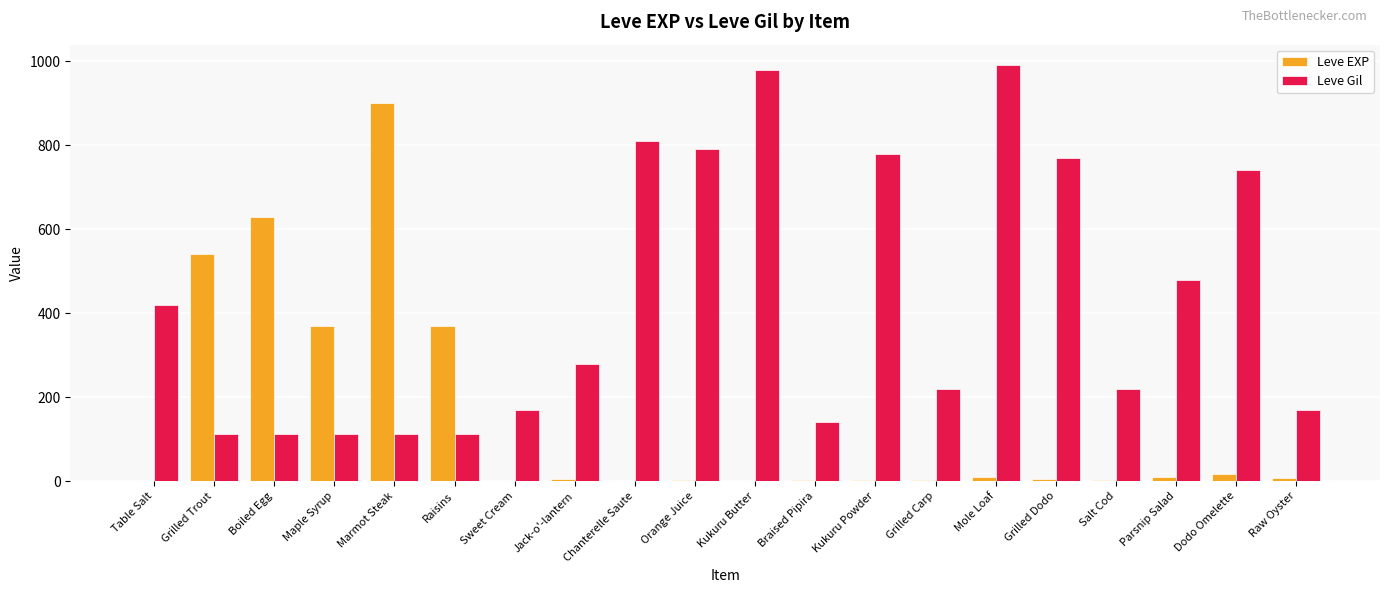

What is the average value of the Leve EXP series?

144